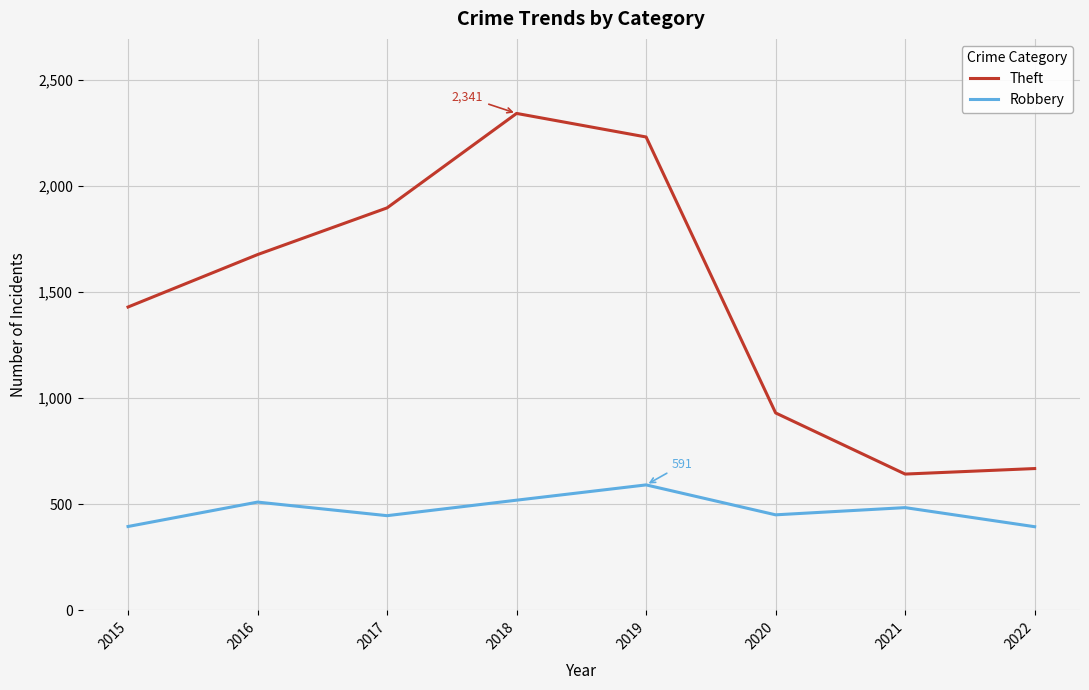

True or false: Robbery and Theft intersect in this chart.

False